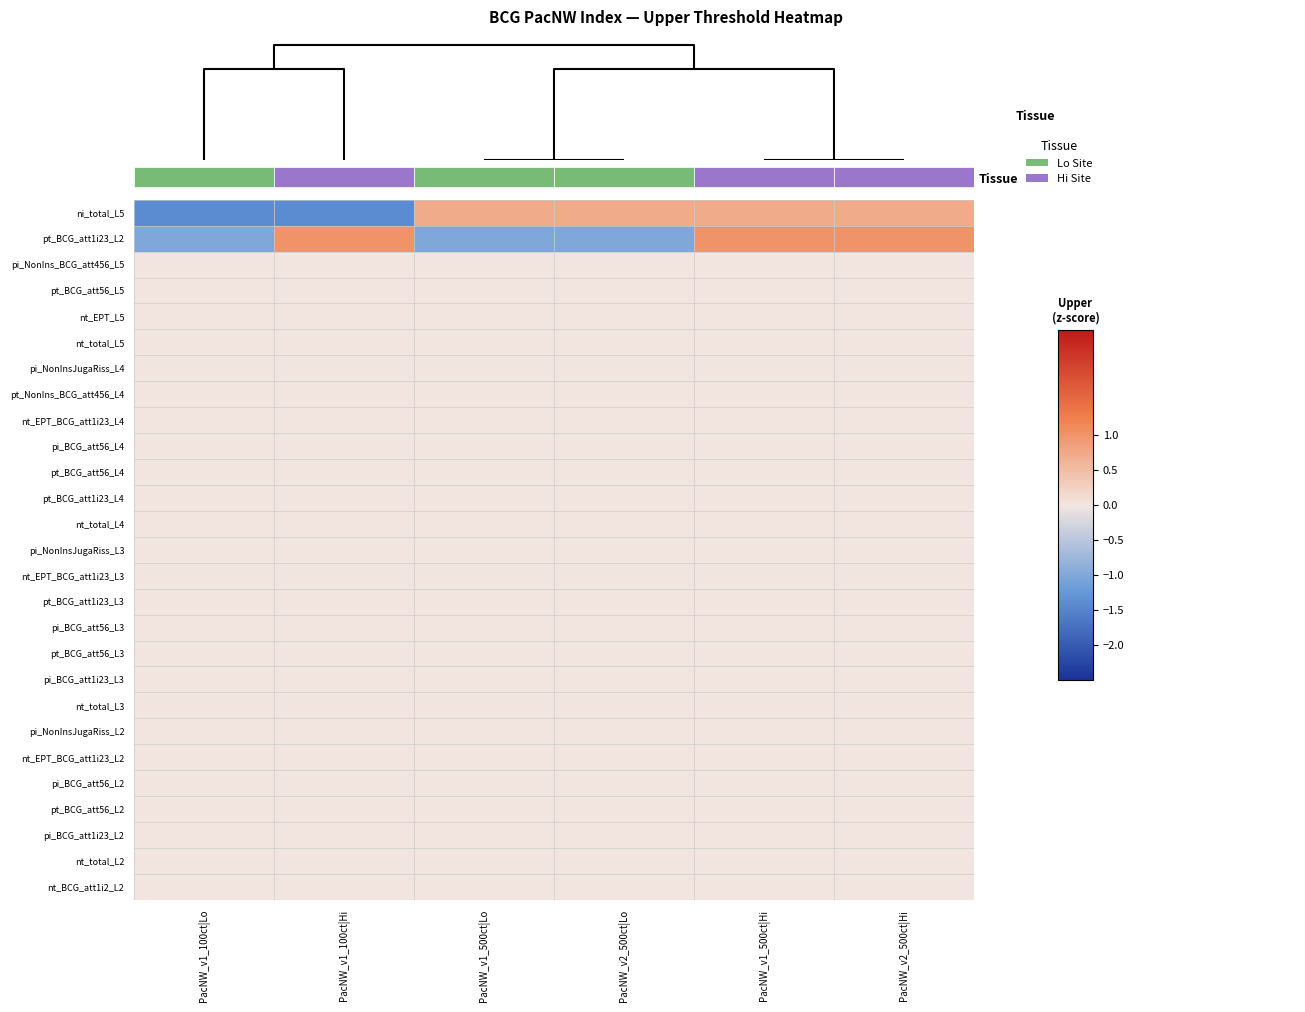

Rank the series at PacNW_v1_500ct|Lo from highest to lowest value.

ni_total_L5, pi_NonIns_BCG_att456_L5, pt_BCG_att56_L5, nt_EPT_L5, nt_total_L5, pi_NonInsJugaRiss_L4, pt_NonIns_BCG_att456_L4, nt_EPT_BCG_att1i23_L4, pi_BCG_att56_L4, pt_BCG_att56_L4, pt_BCG_att1i23_L4, nt_total_L4, pi_NonInsJugaRiss_L3, nt_EPT_BCG_att1i23_L3, pt_BCG_att1i23_L3, pi_BCG_att56_L3, pt_BCG_att56_L3, pi_BCG_att1i23_L3, nt_total_L3, pi_NonInsJugaRiss_L2, nt_EPT_BCG_att1i23_L2, pi_BCG_att56_L2, pt_BCG_att56_L2, pi_BCG_att1i23_L2, nt_total_L2, nt_BCG_att1i2_L2, pt_BCG_att1i23_L2